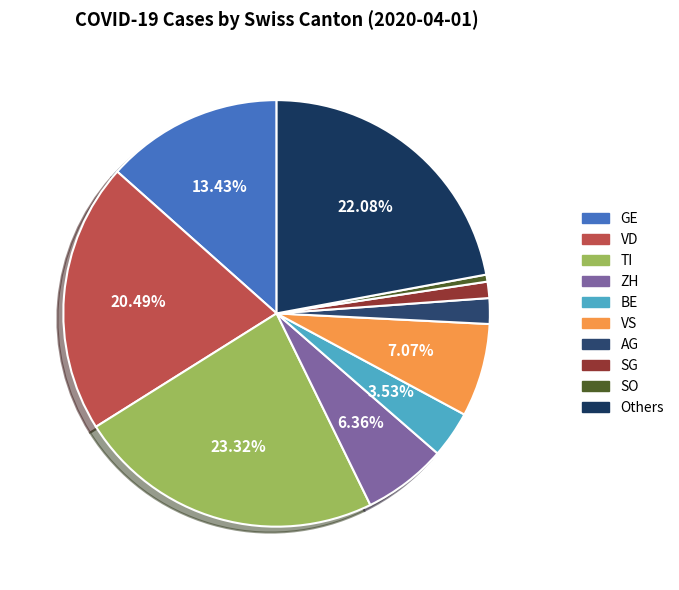

Is there a majority slice in this chart?

No